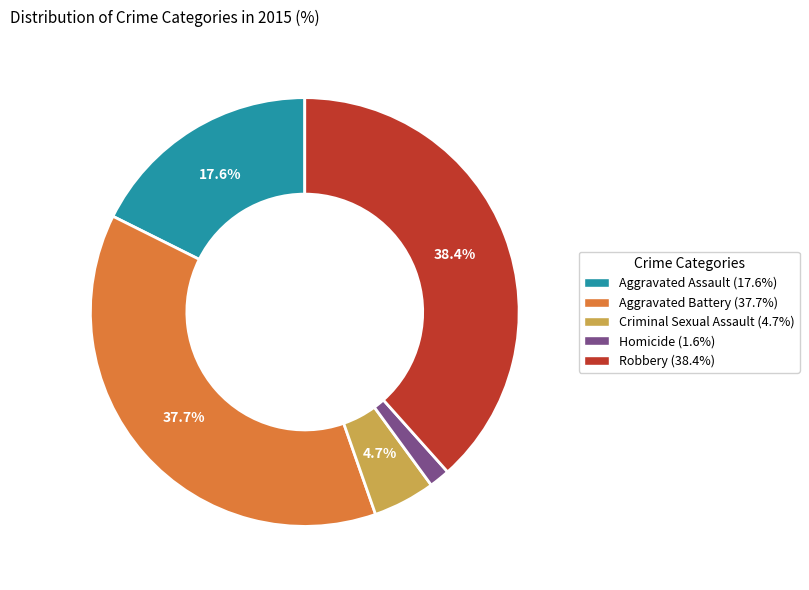

Which category has the smallest portion of the pie?

Homicide